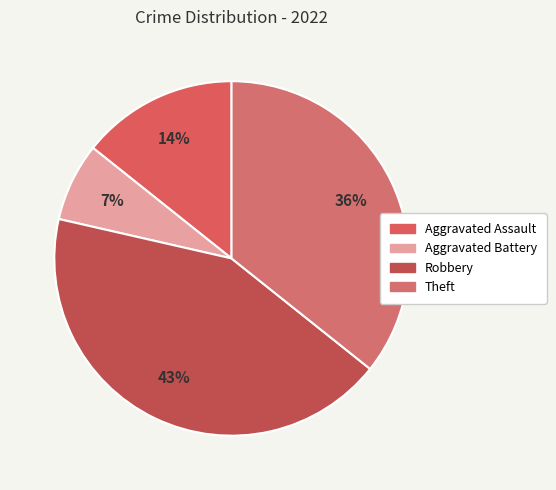

Which slice is the largest?

Robbery